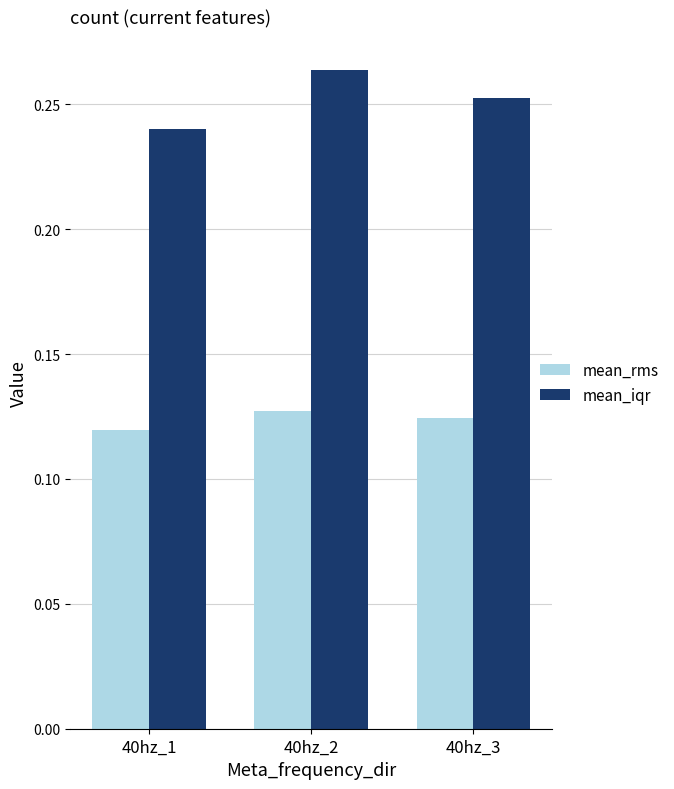

Are the bars horizontal?

No